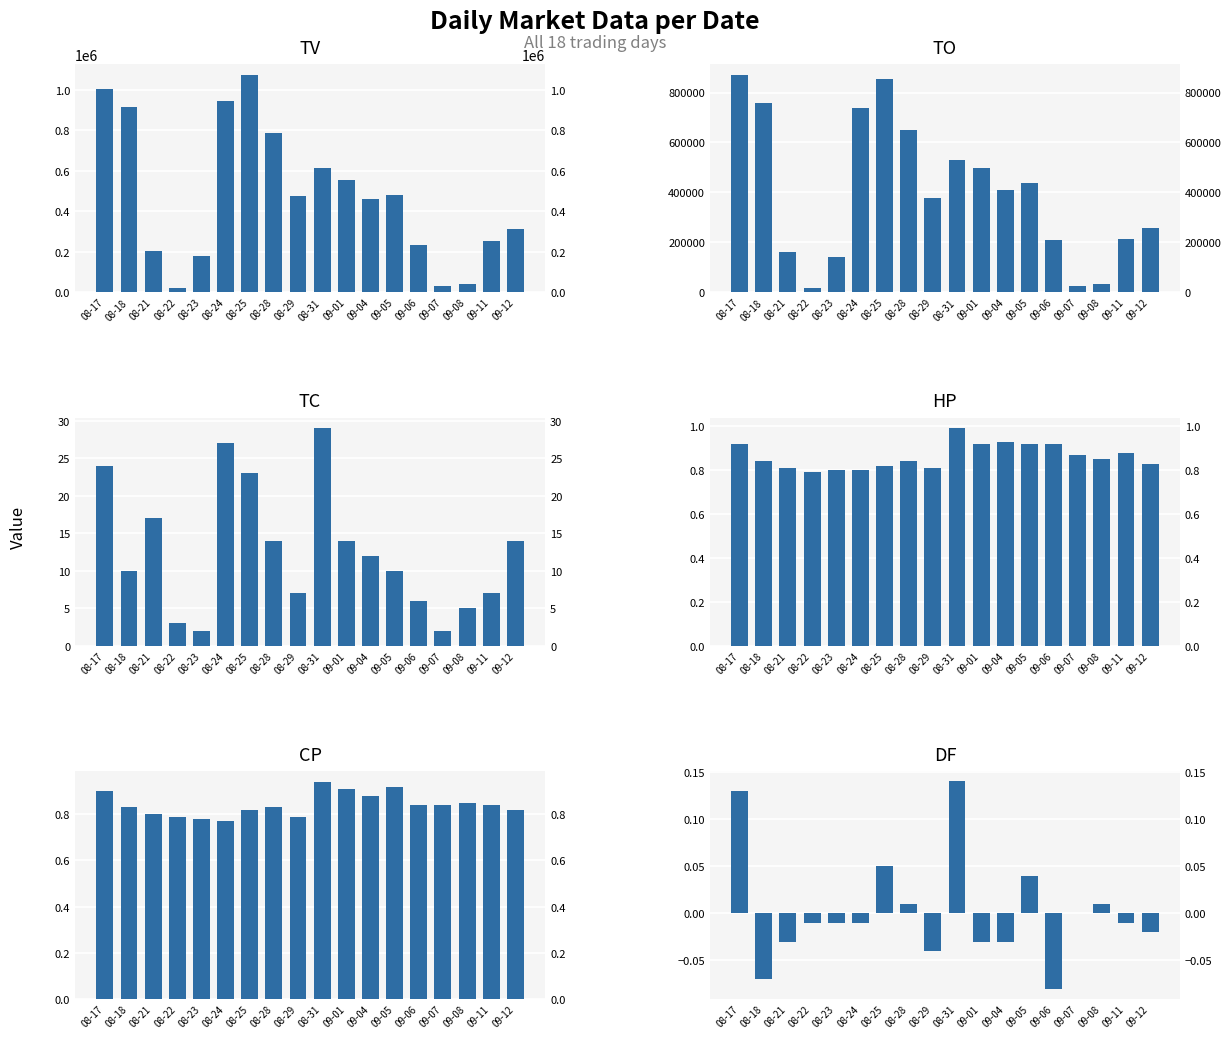

At which category is the sum across all series the highest?

08-25